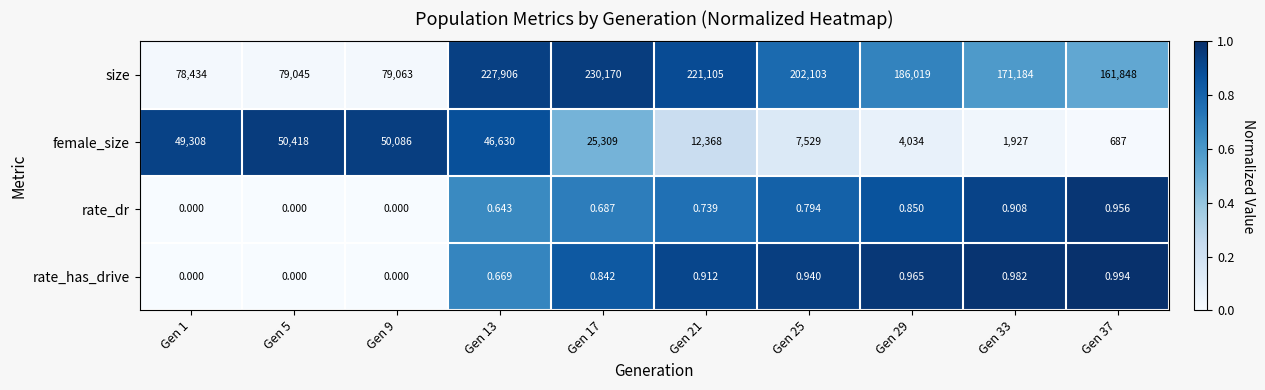

How many categories are shown in the chart?

10